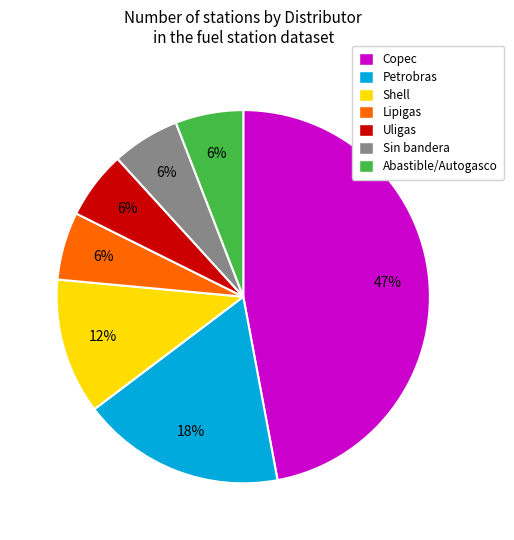

What percentage is the Shell slice, to the nearest percent?

12%